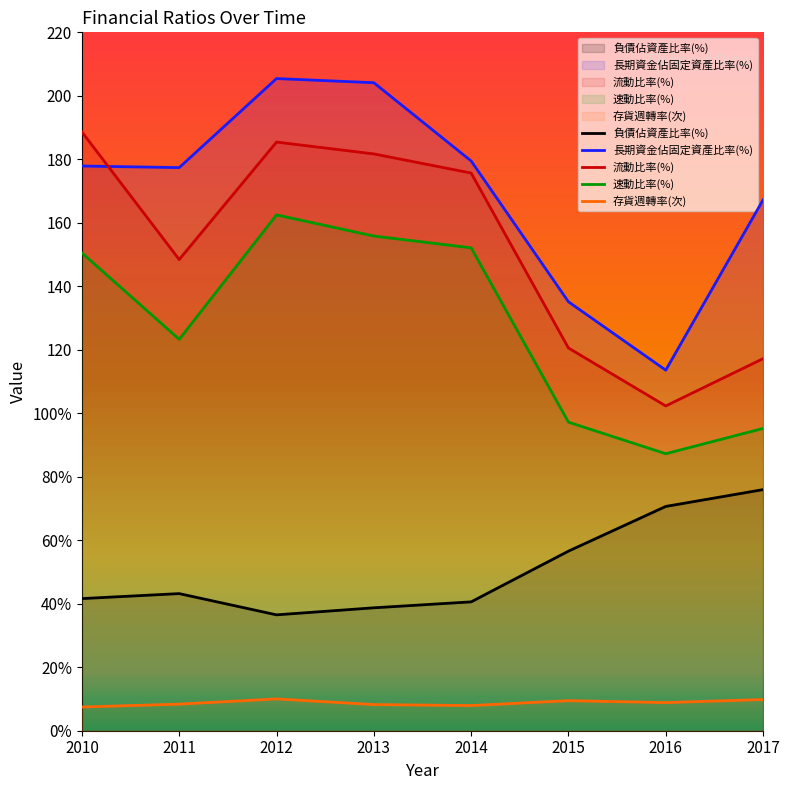

What is the total value across all series at 2017?

465.4